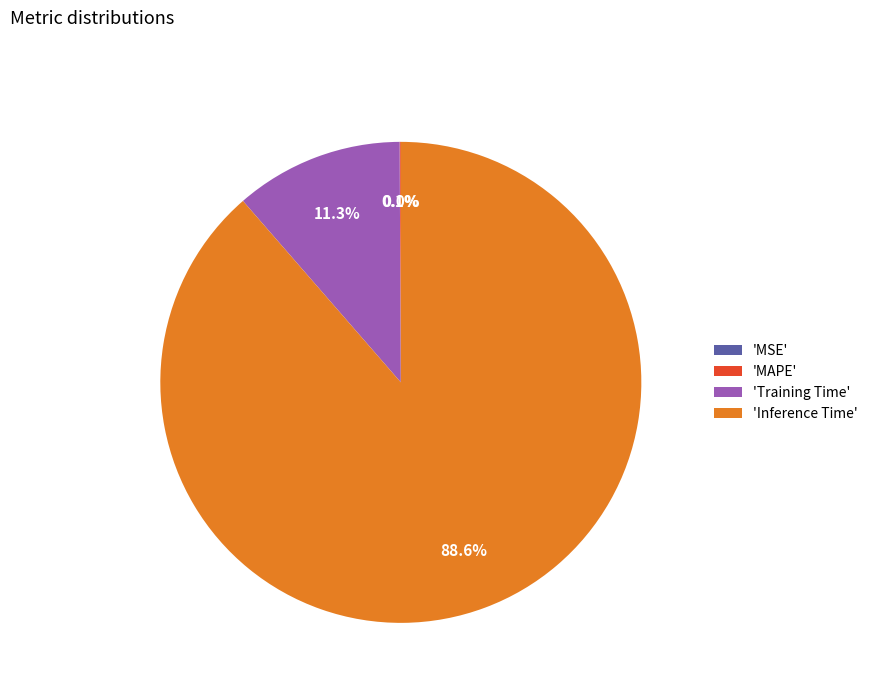

Which slice represents more than half of the pie?

Inference Time